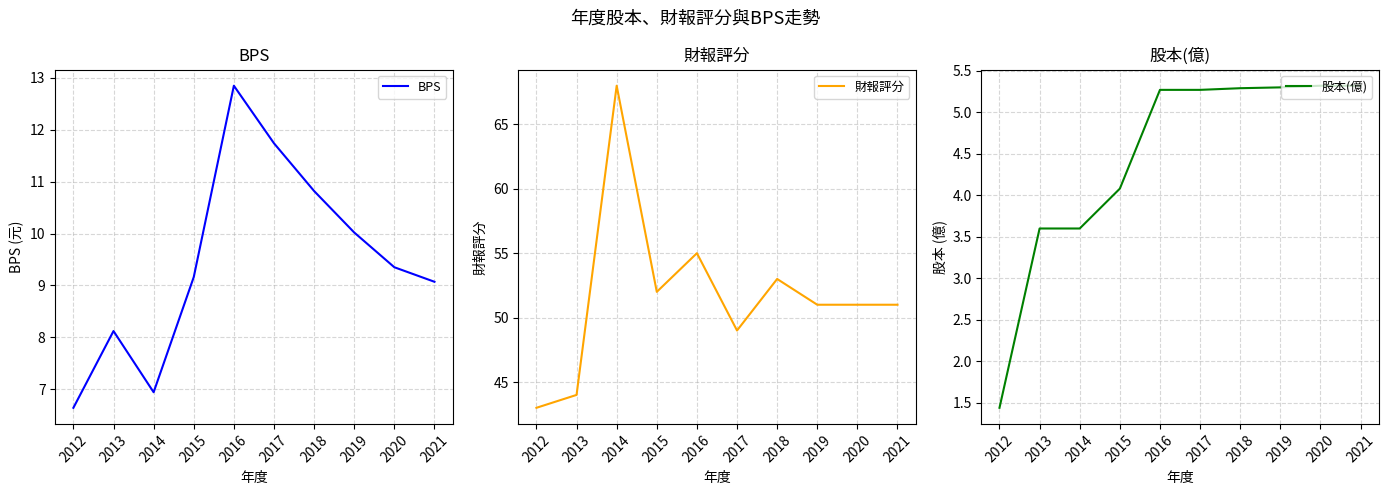

What is the highest value of the BPS series?

12.8